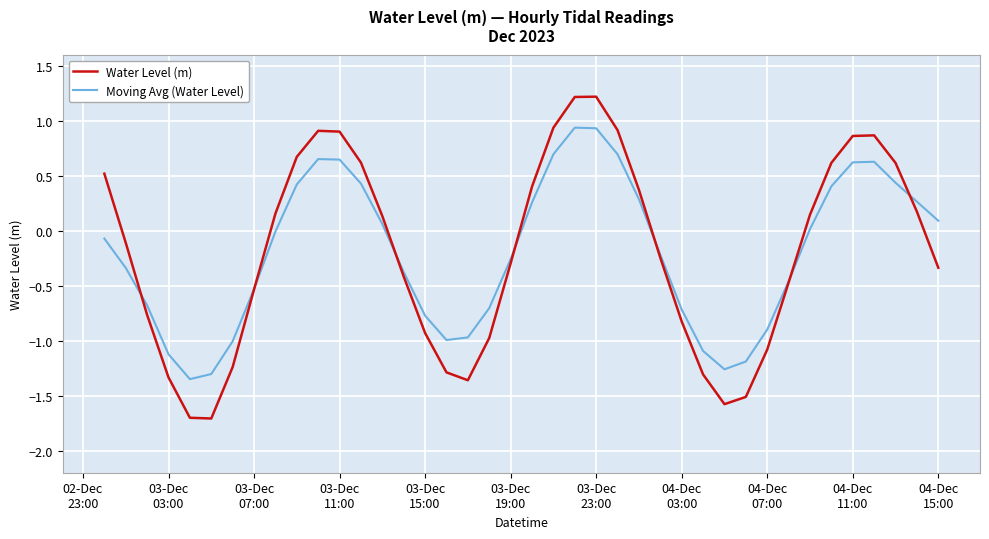

What is the sum of all Water Level (m) values?

-7.8